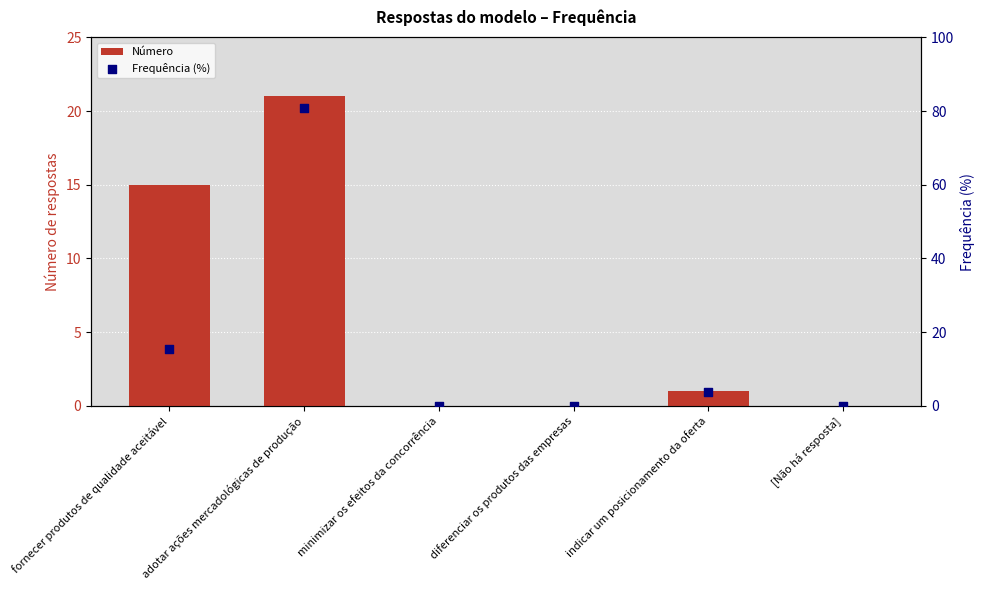

Which series has the largest total across all categories?

Frequência (%)